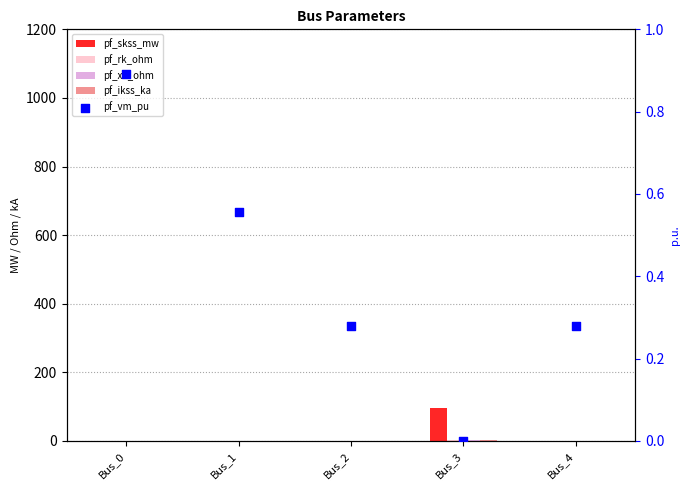

What are all the series names shown in the legend?

pf_skss_mw, pf_rk_ohm, pf_xk_ohm, pf_ikss_ka, pf_vm_pu